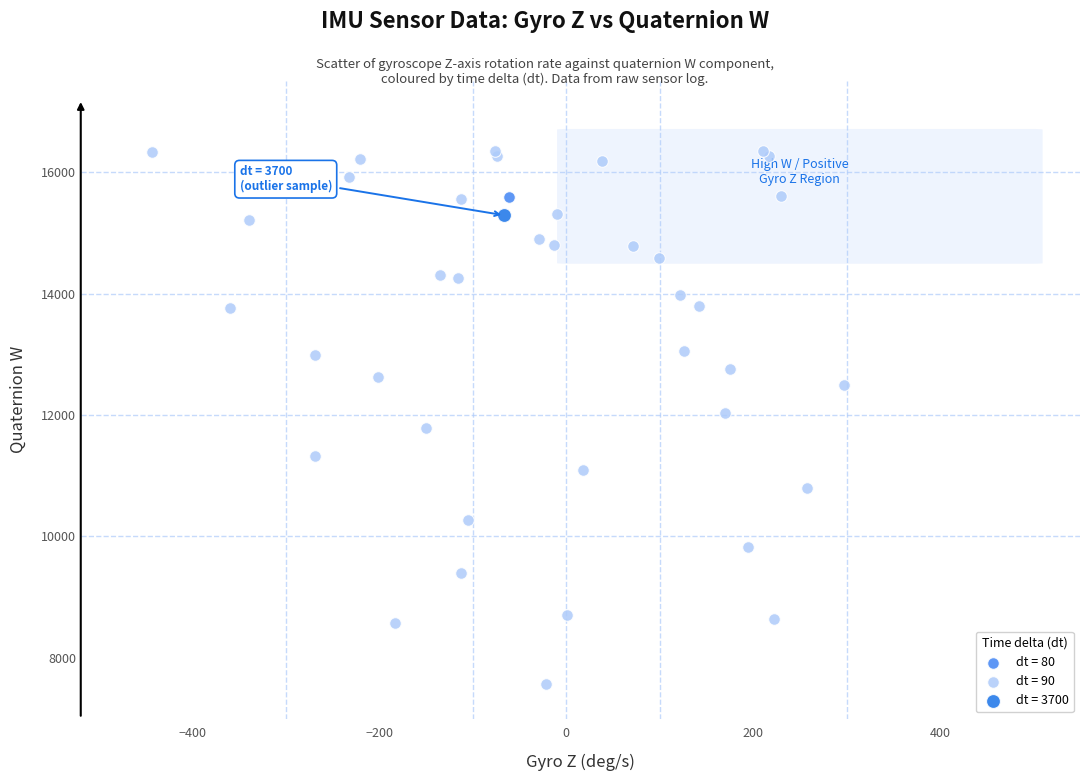

Which series reaches the maximum Y coordinate?

dt = 90